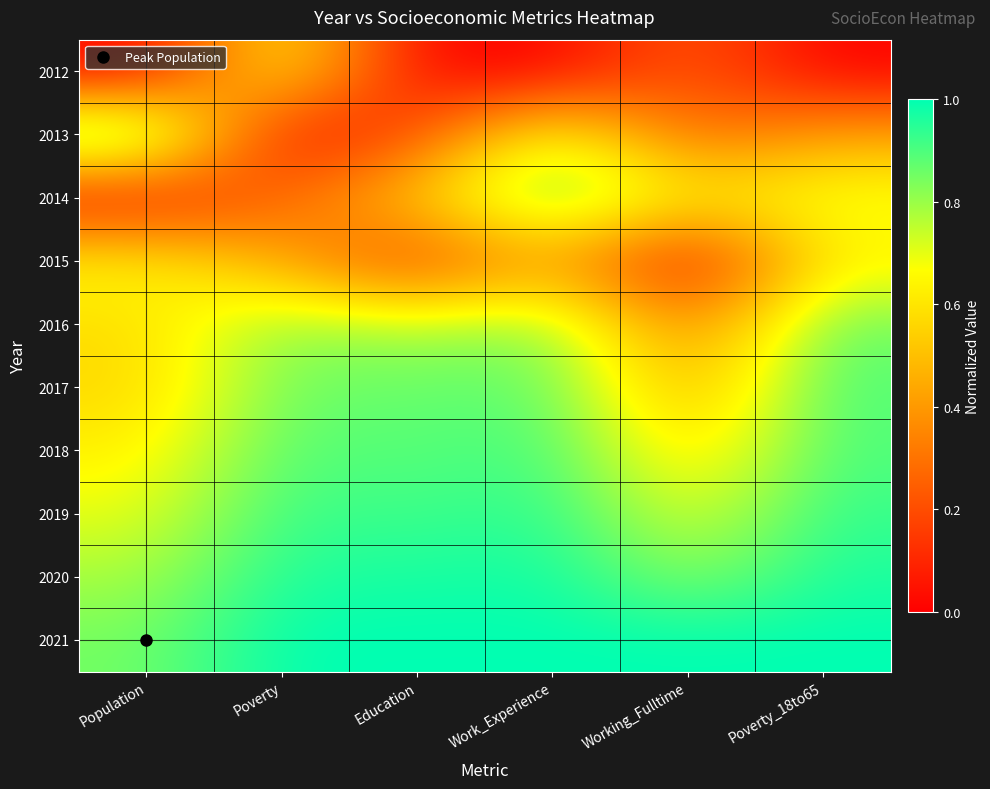

What is the spread (max minus min) of values at Working_Fulltime?

1.0